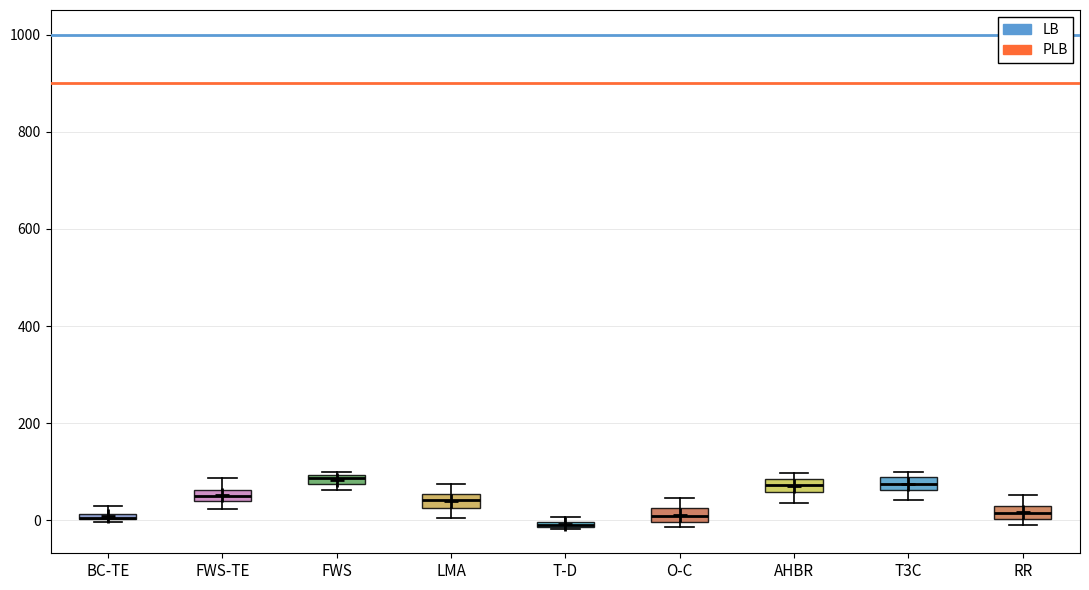

Where does the lower whisker of the box for AHBR end on the y-axis? The values are not printed on the chart, so give them approximately, as read against the axis.

40